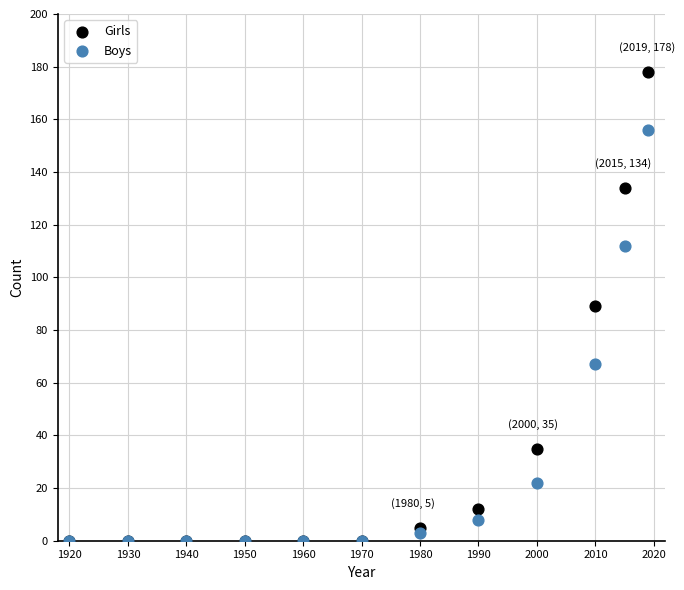

Which series contains the highest Y value?

Girls